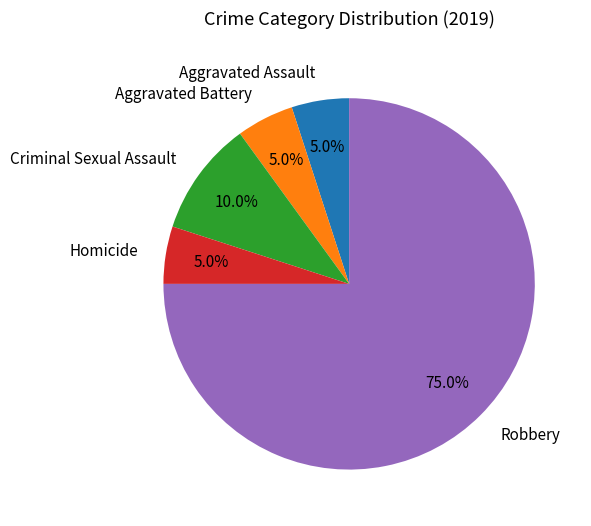

Between Homicide and Criminal Sexual Assault, which is larger?

Criminal Sexual Assault